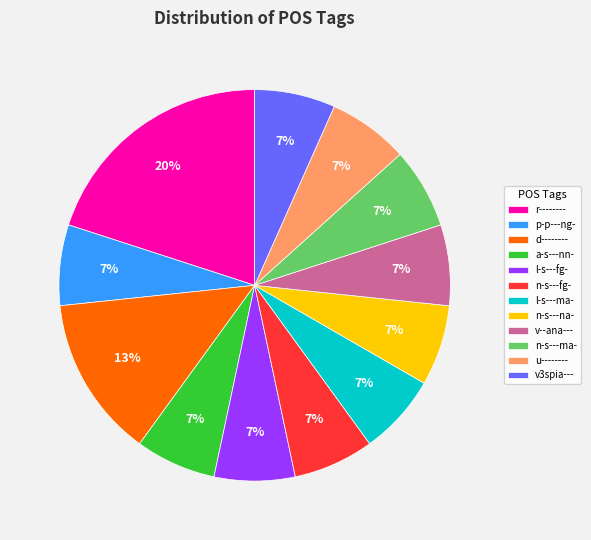

To the nearest percent, what is the average slice percentage?

8%